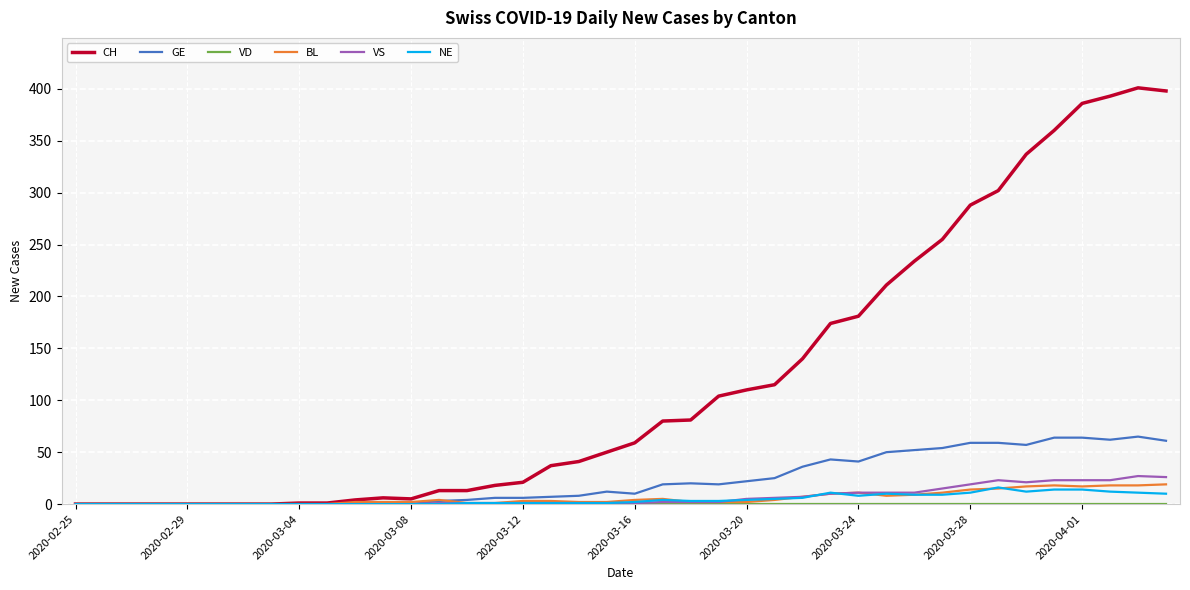

After their last crossing, which series has the higher values: NE or BL?

BL